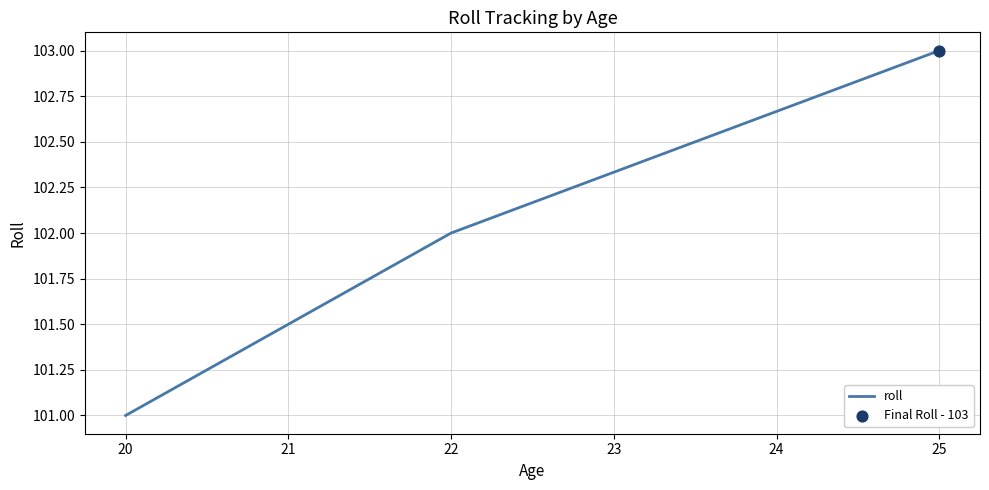

What is the change in value from 20 to 25?

+2